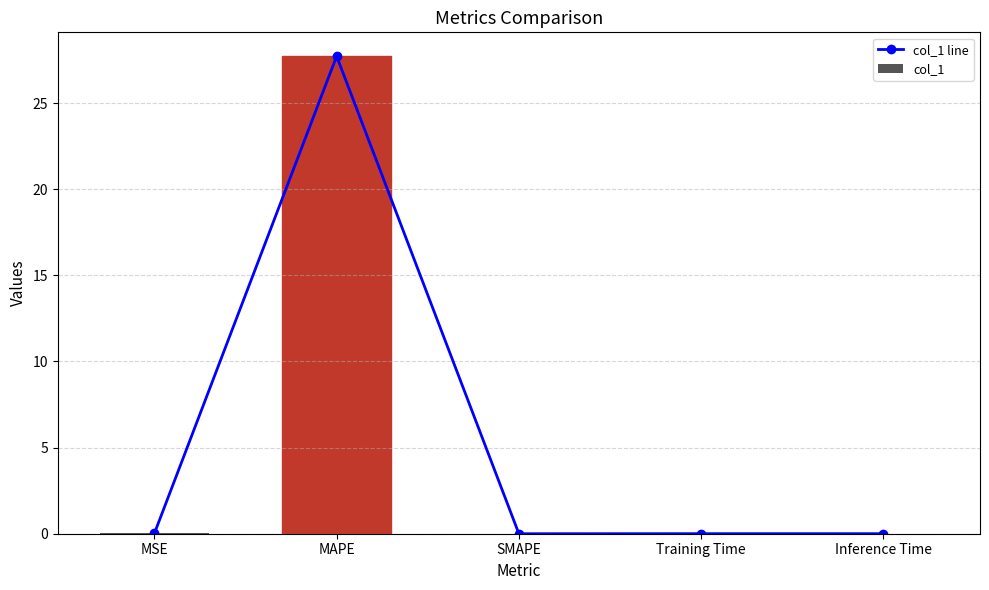

Between MSE and SMAPE, which series saw the biggest shift?

col_1 line